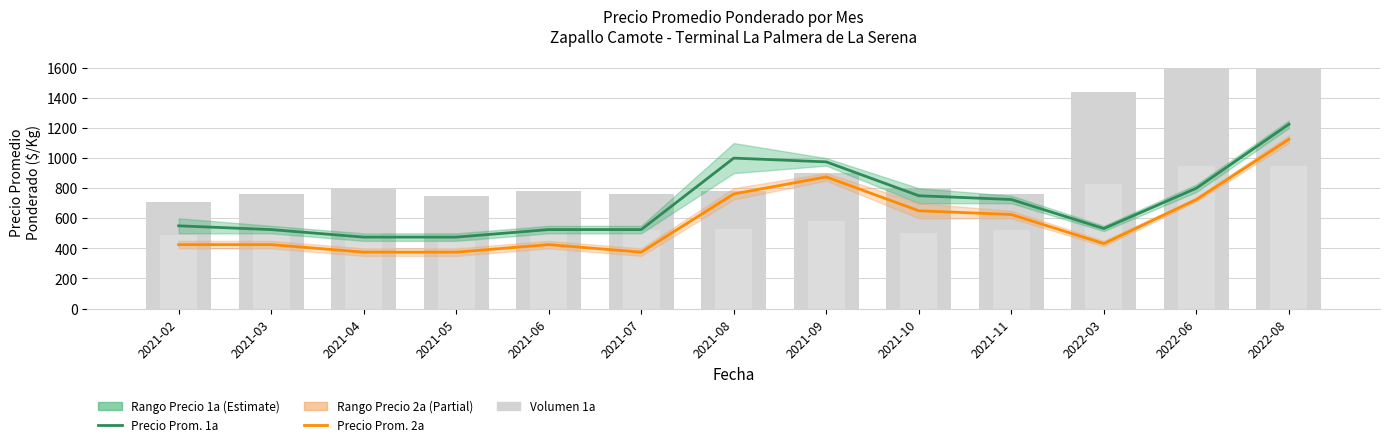

True or false: Volumen 1a has a value of 1160 at 2021-06.

False